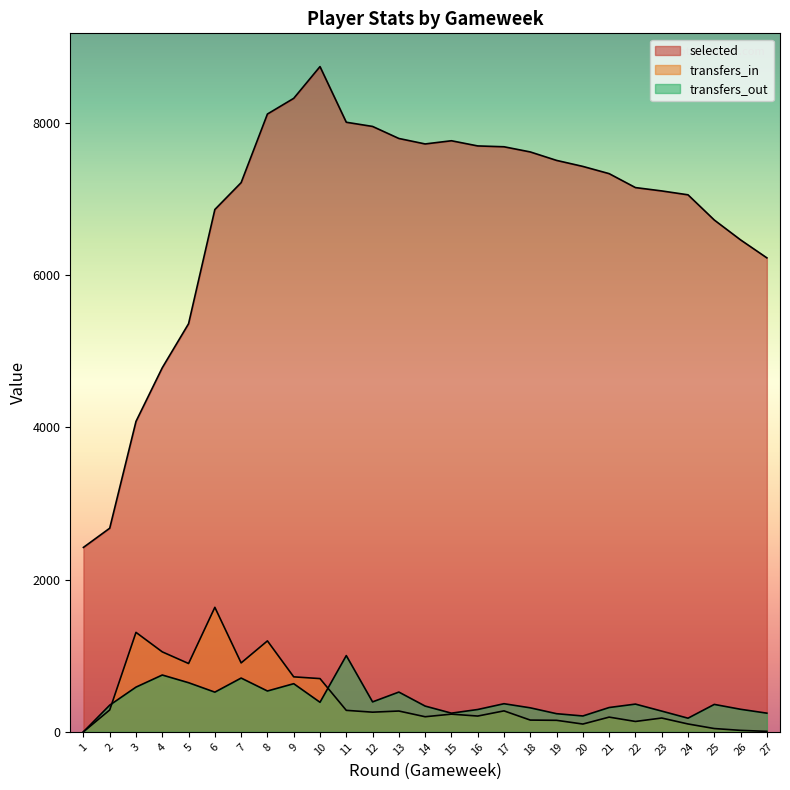

Which category has the highest value in the transfers_in series?

6